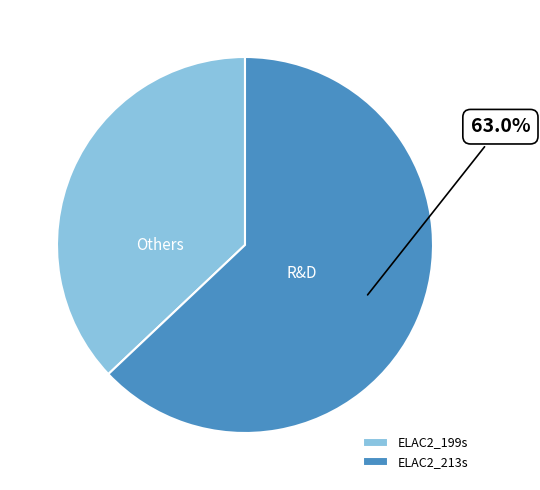

Rank the categories by value from lowest to highest.

ELAC2_199s, ELAC2_213s